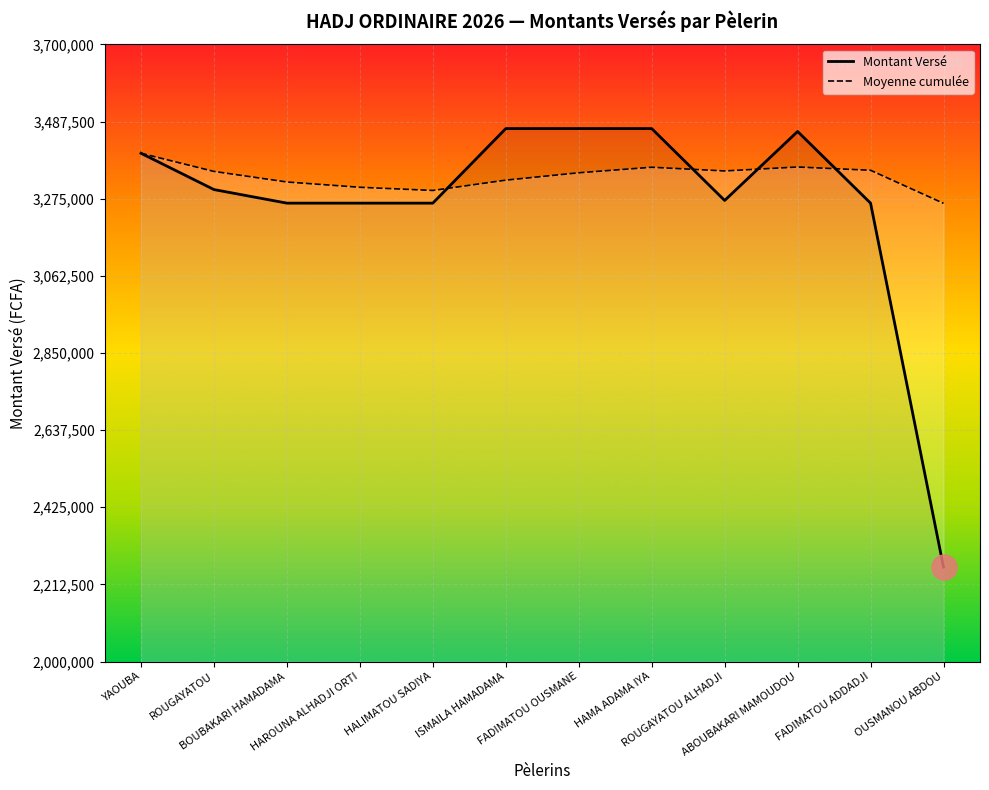

What is the maximum value for Montant Versé?

3468000.0